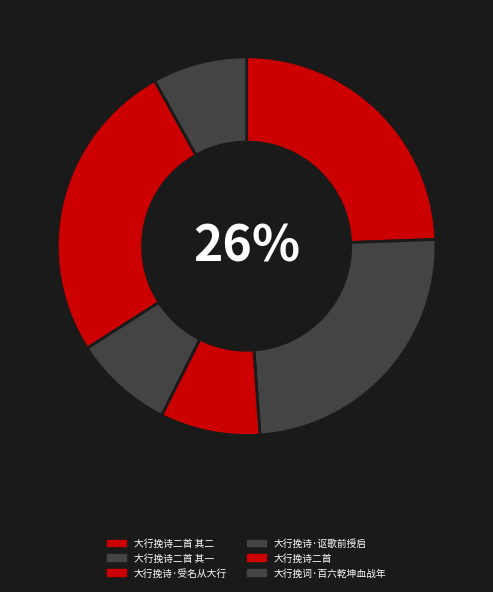

Between 大行挽诗二首 其一 and 大行挽诗·讴歌前授启, which is larger?

大行挽诗二首 其一